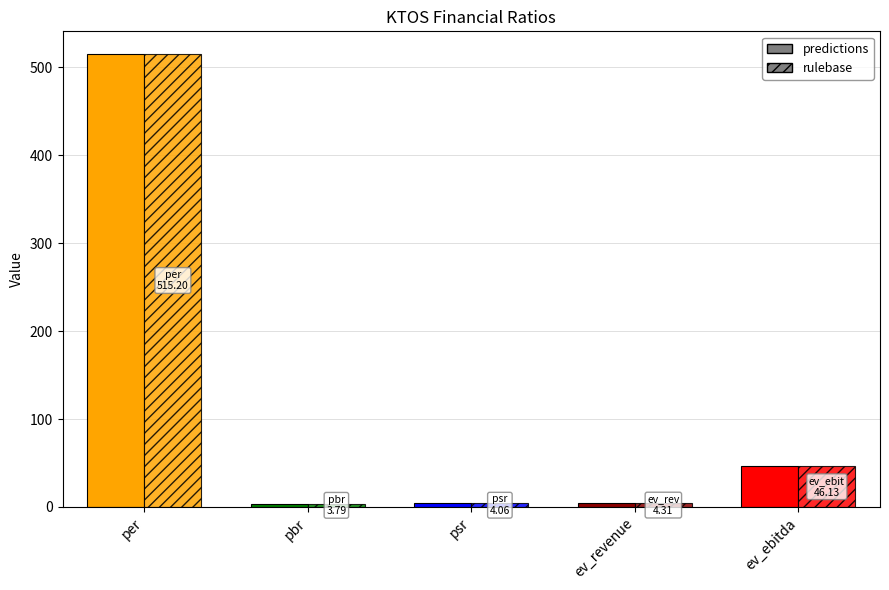

At ev_ebitda, list the series in order from largest to smallest.

predictions, rulebase